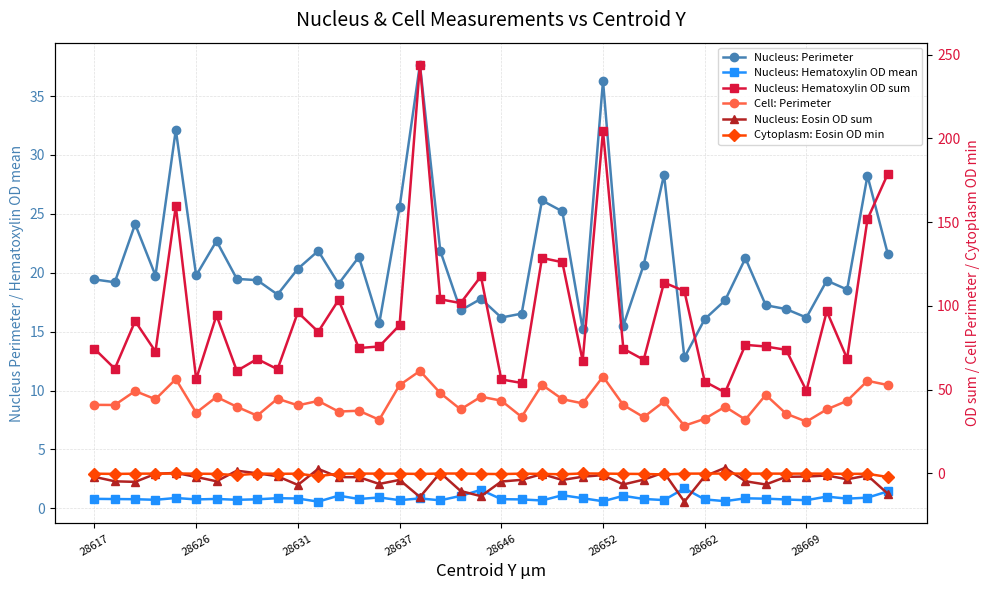

What are all the series names shown in the legend?

Nucleus: Perimeter, Nucleus: Hematoxylin OD mean, Nucleus: Hematoxylin OD sum, Cell: Perimeter, Nucleus: Eosin OD sum, Cytoplasm: Eosin OD min